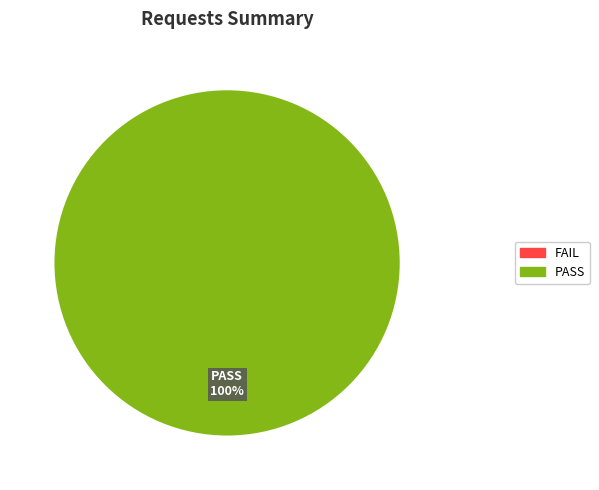

Does any single category account for the majority?

Yes